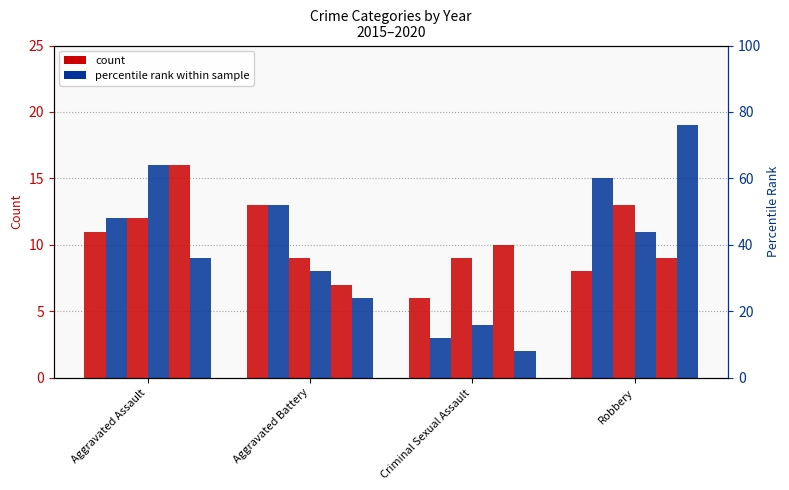

What is the difference between the maximum and minimum values in the 2017 series?

4